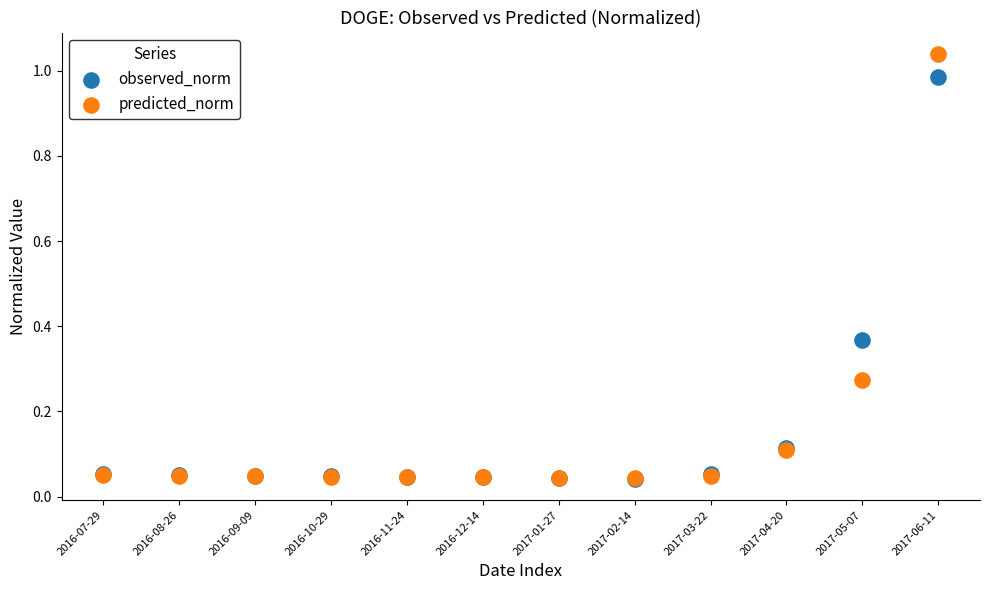

Which series contains the highest Y value?

predicted_norm